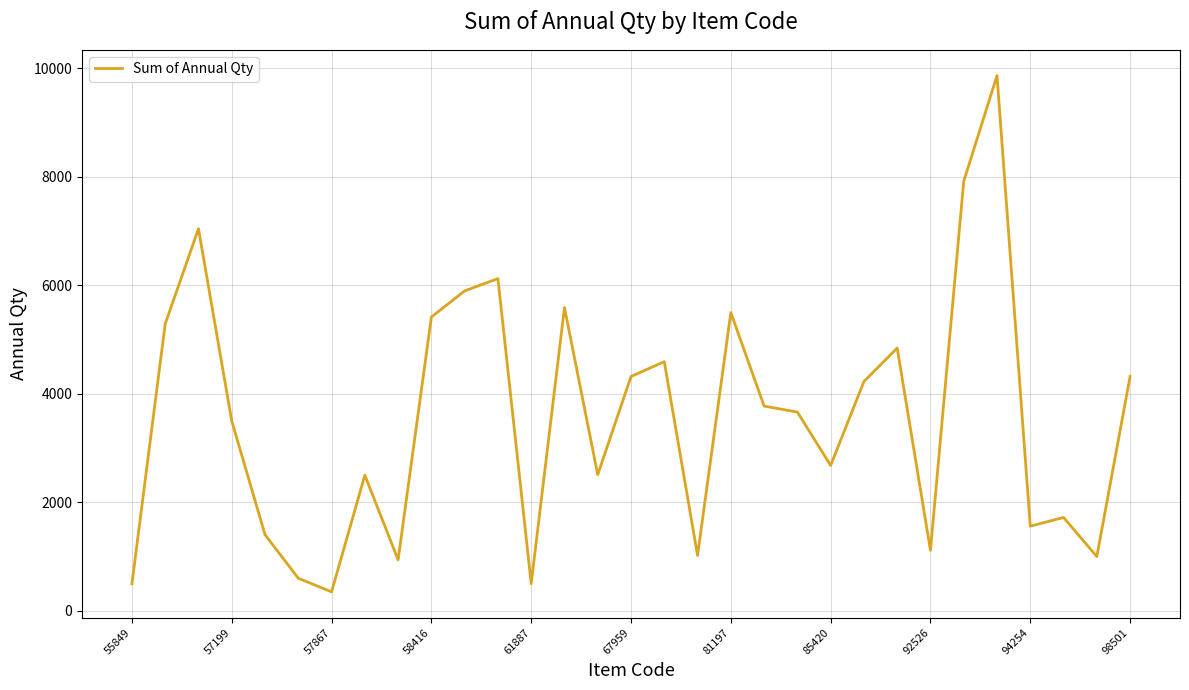

True or false: there are more than 2 points higher than both neighbors.

True